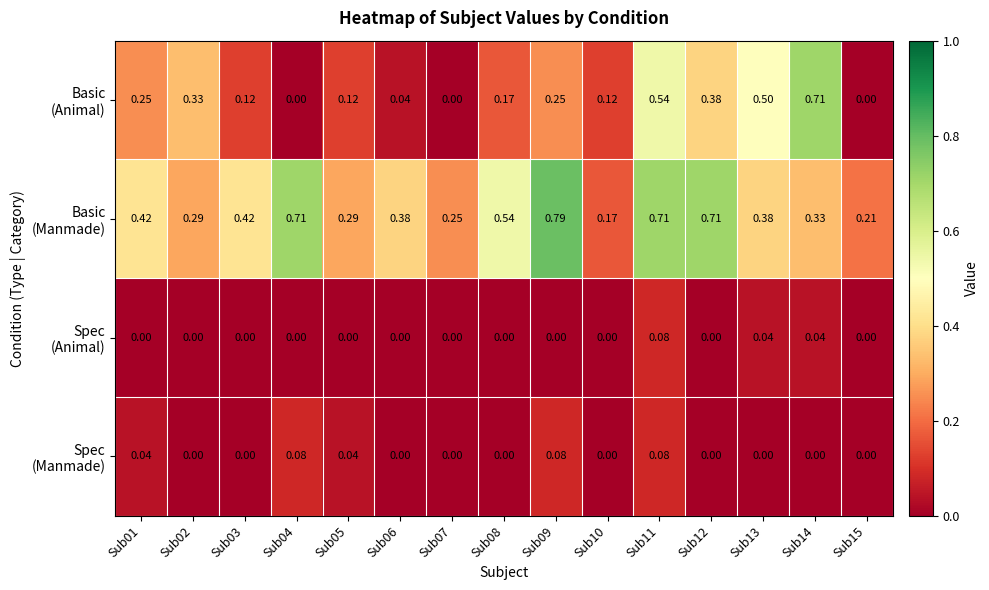

At Sub07, list the series in order from largest to smallest.

Basic (Manmade), Basic (Animal), Spec (Animal), Spec (Manmade)